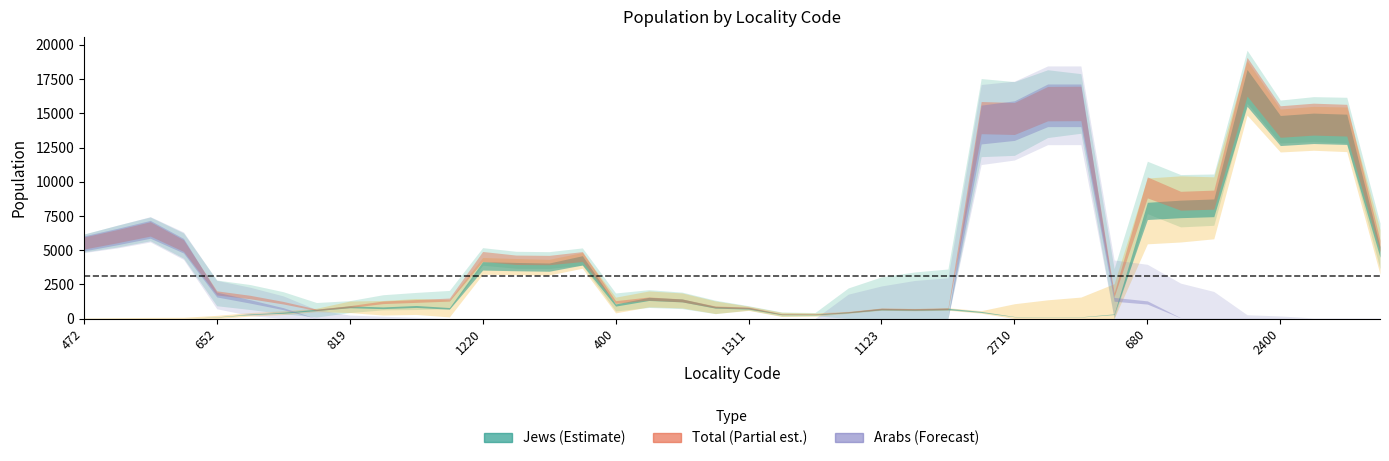

The Jews series shows 295 at 1275. True or false?

False